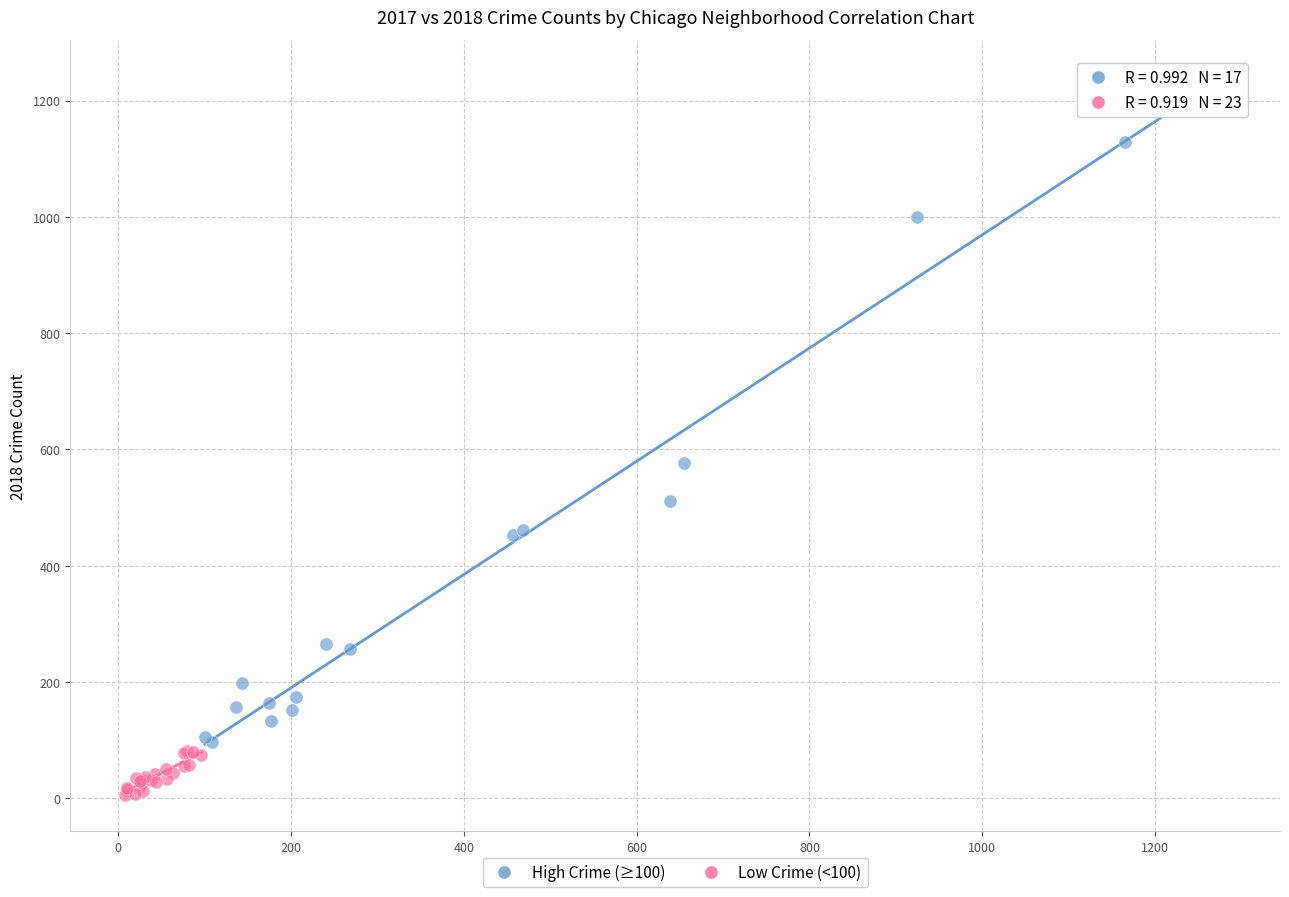

Which series has the widest spread of Y values?

High Crime (≥100)